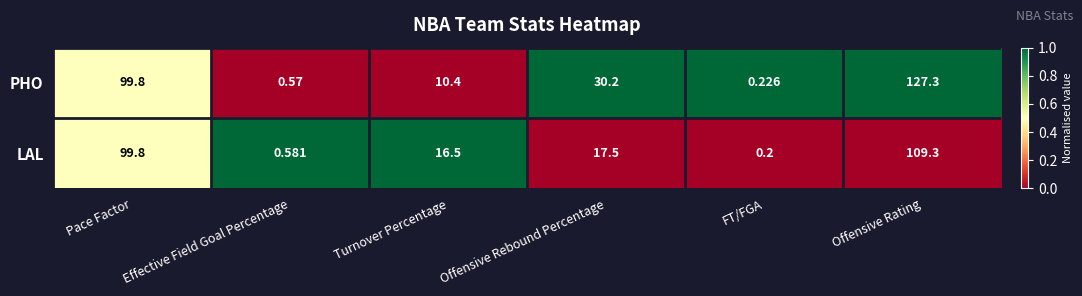

Which series has the largest range (max minus min)?

PHO